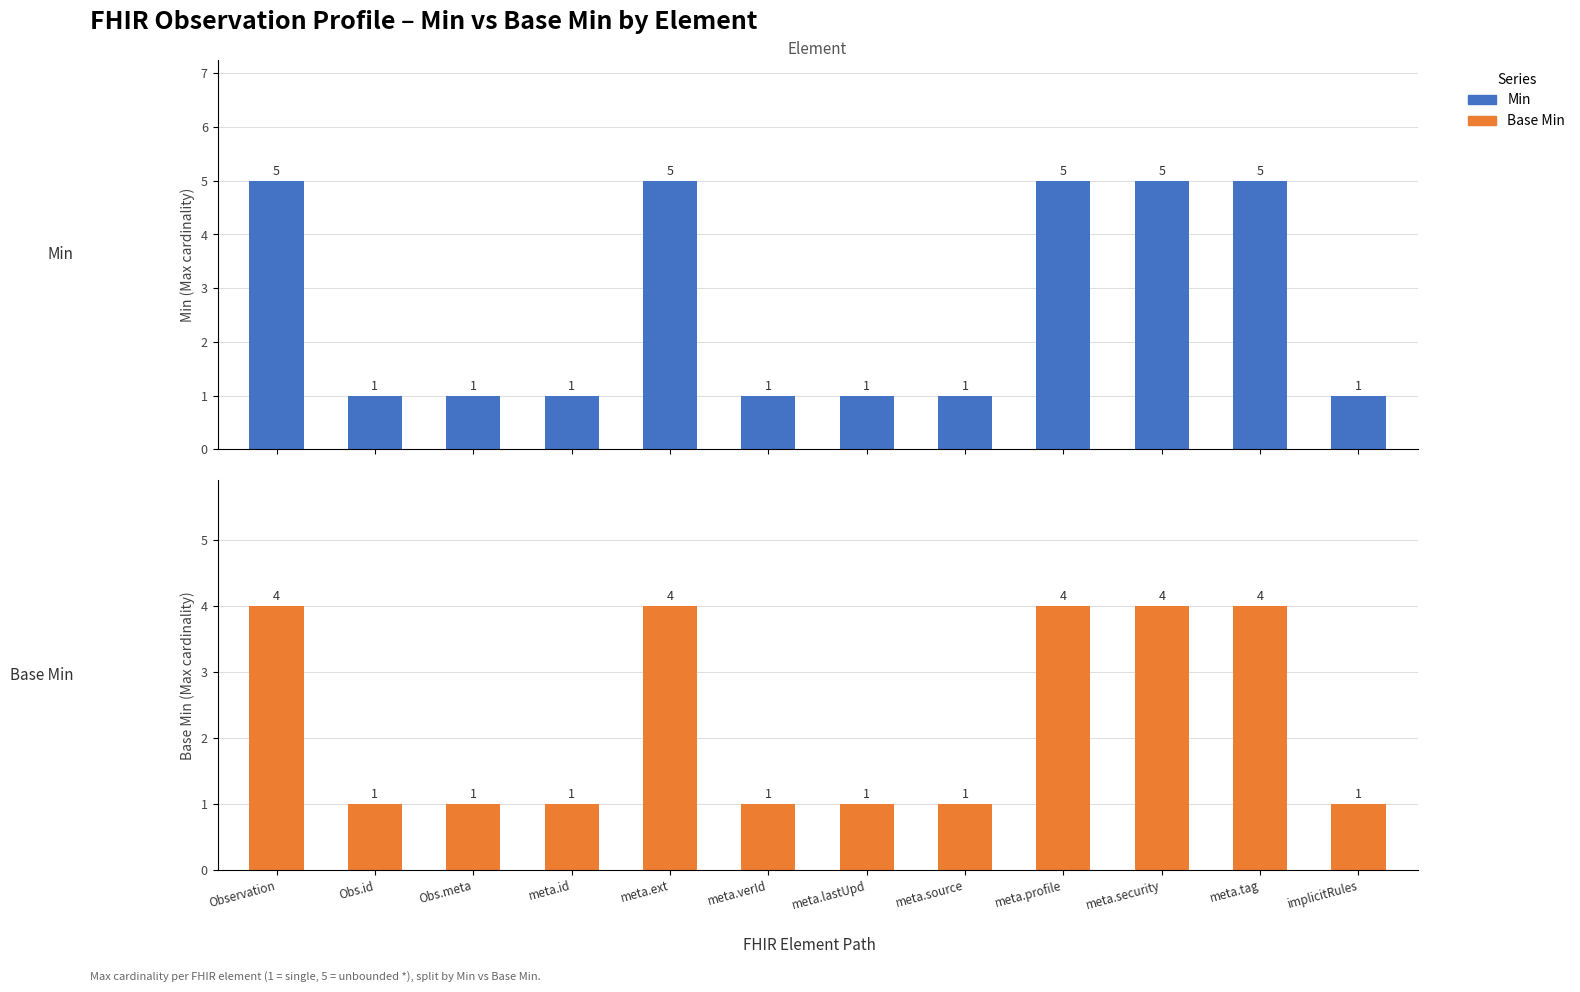

Which category has the highest value across all series?

Observation